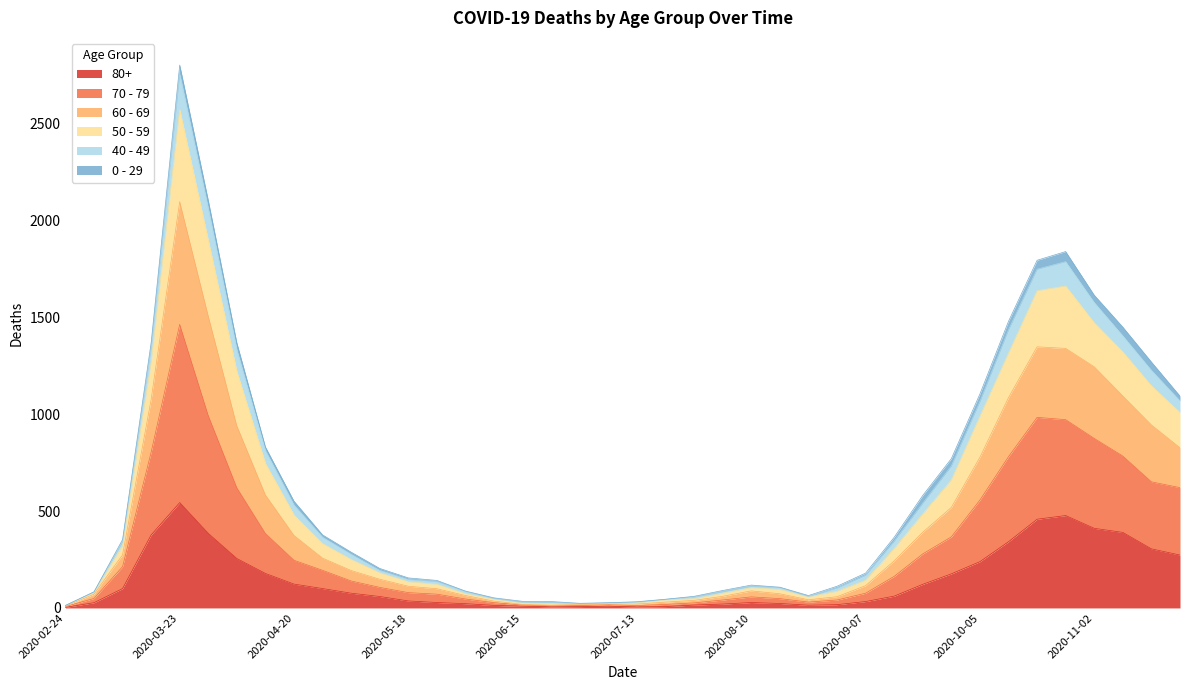

What is the sum of the 80+ values at 2020-07-20 and 2020-10-26?

484